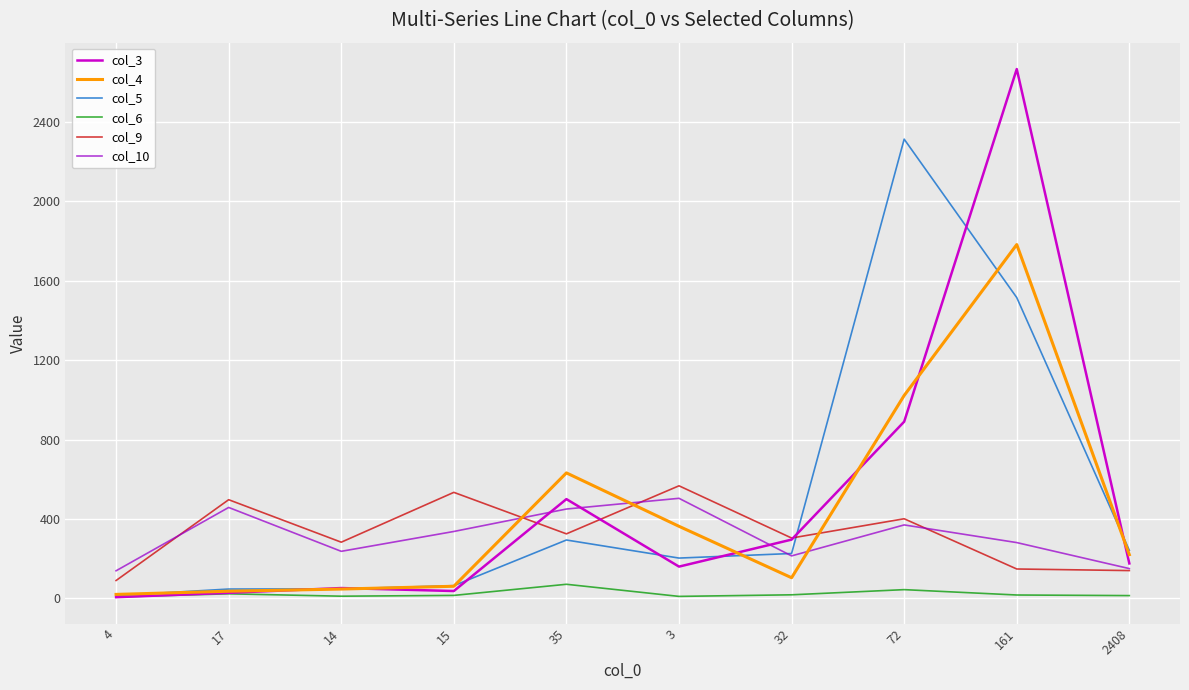

The value of col_9 at 15 is 924. True or false?

False